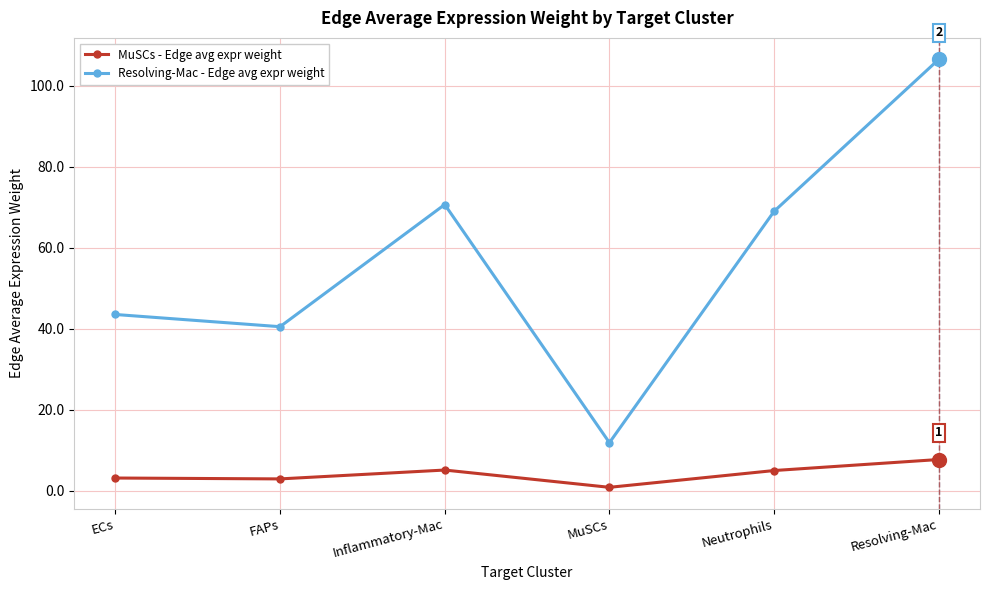

The value of MuSCs - Edge avg expr weight at Inflammatory-Mac is 5.1. True or false?

True